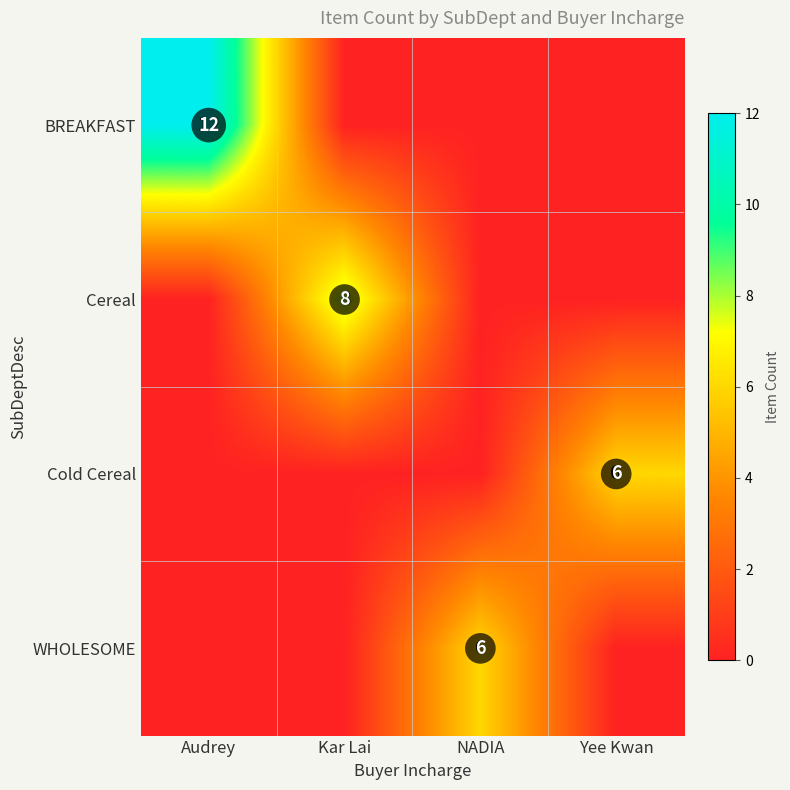

Is it true that WHOLESOME equals 3 at NADIA?

False